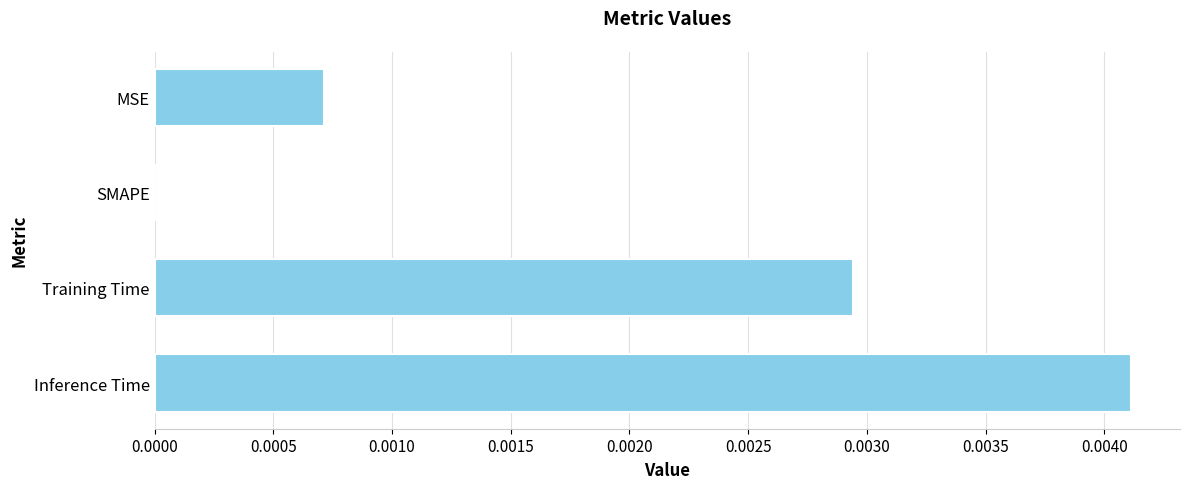

How many distinct data groups are displayed?

1